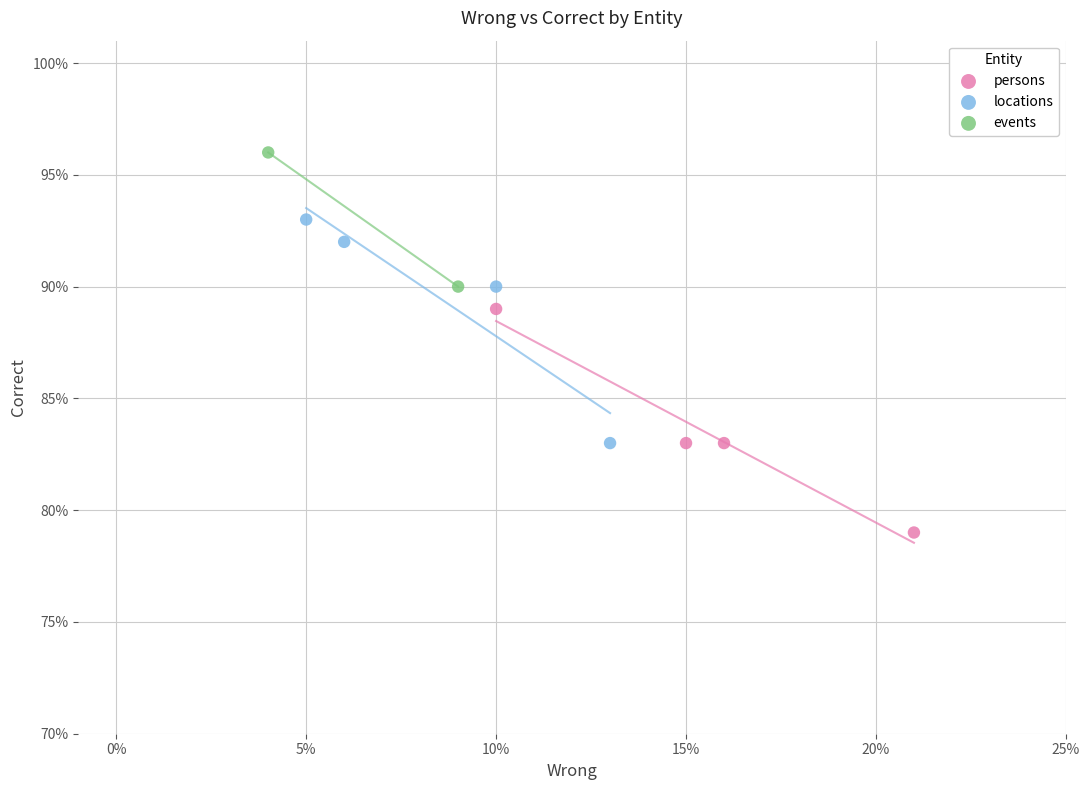

What are all the series names shown in the legend?

persons, locations, events